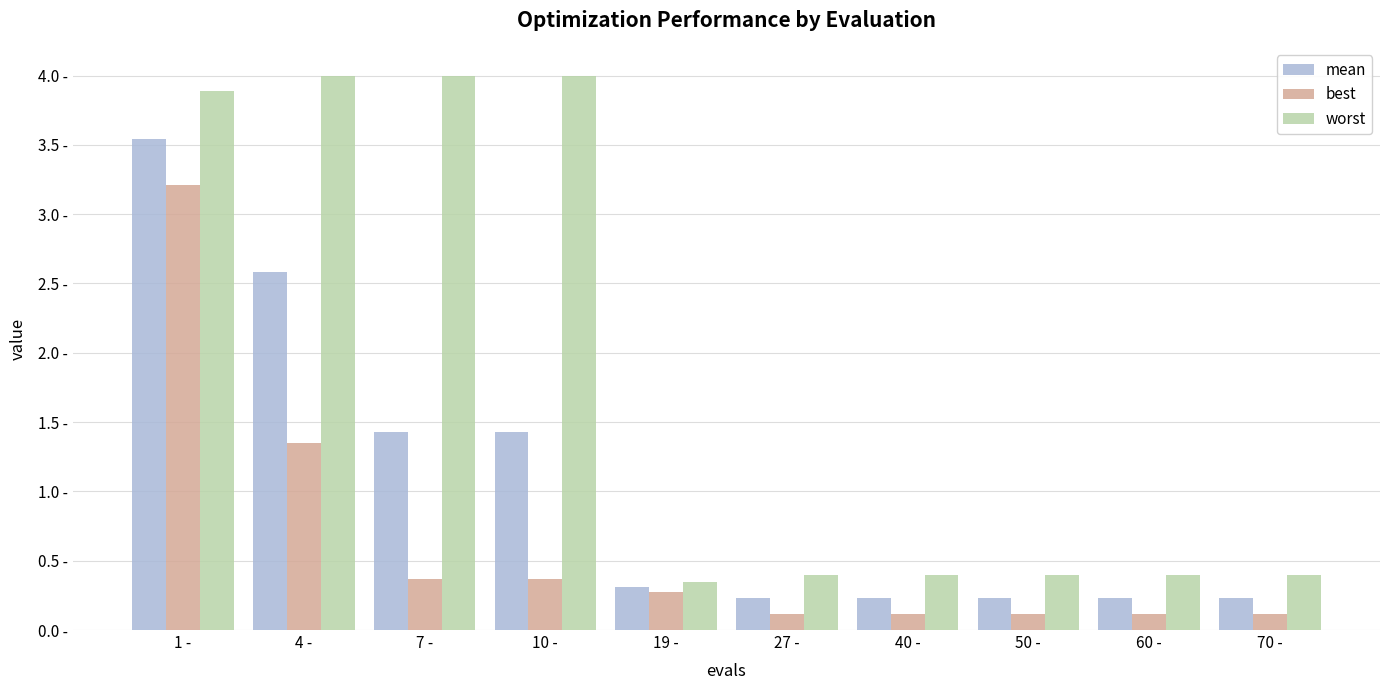

Where is best nearest to the value 1?

4 -